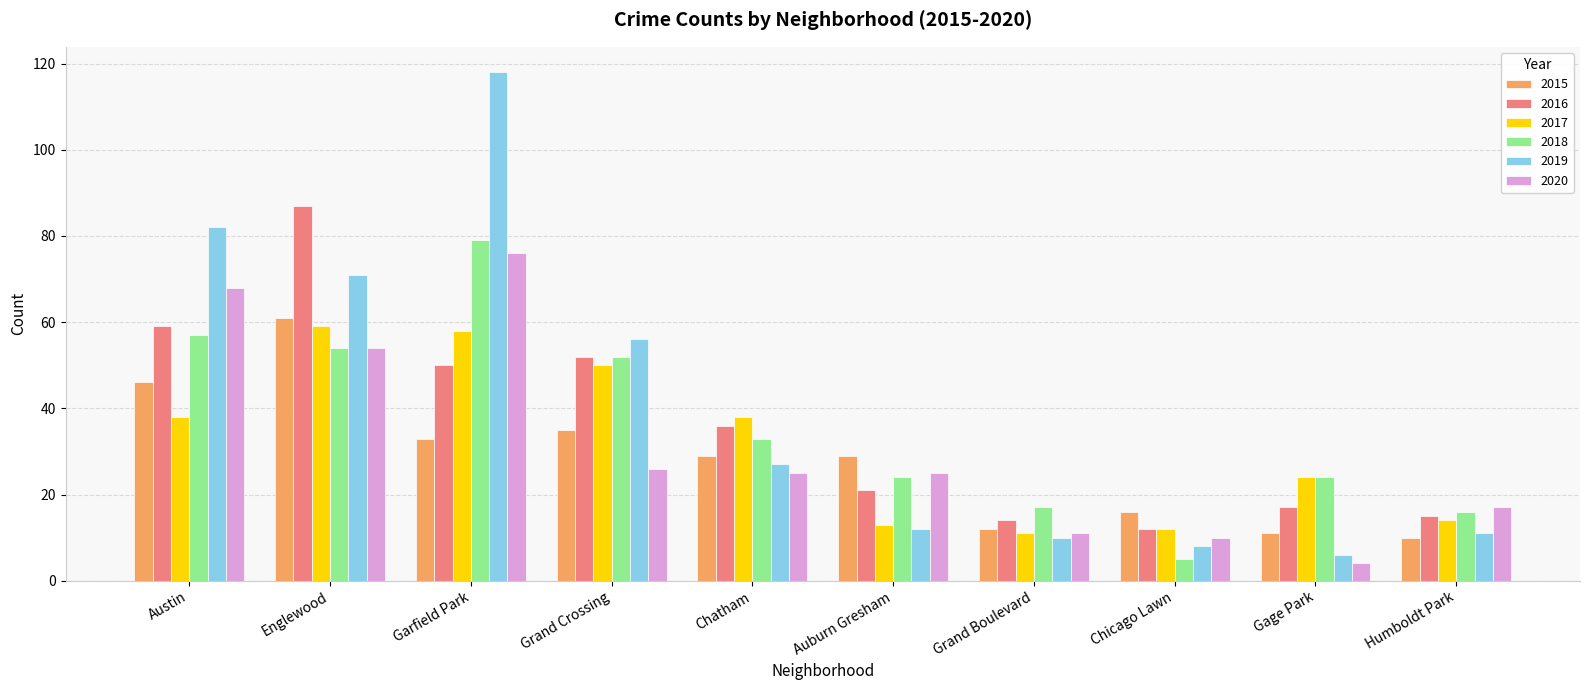

Reading right to left, what are all the values shown in this chart?

2015: Humboldt Park=10	Gage Park=11	Chicago Lawn=16	Grand Boulevard=12	Auburn Gresham=29	Chatham=29	Grand Crossing=35	Garfield Park=33	Englewood=61	Austin=46
2016: Humboldt Park=15	Gage Park=17	Chicago Lawn=12	Grand Boulevard=14	Auburn Gresham=21	Chatham=36	Grand Crossing=52	Garfield Park=50	Englewood=87	Austin=59
2017: Humboldt Park=14	Gage Park=24	Chicago Lawn=12	Grand Boulevard=11	Auburn Gresham=13	Chatham=38	Grand Crossing=50	Garfield Park=58	Englewood=59	Austin=38
2018: Humboldt Park=16	Gage Park=24	Chicago Lawn=5	Grand Boulevard=17	Auburn Gresham=24	Chatham=33	Grand Crossing=52	Garfield Park=79	Englewood=54	Austin=57
2019: Humboldt Park=11	Gage Park=6	Chicago Lawn=8	Grand Boulevard=10	Auburn Gresham=12	Chatham=27	Grand Crossing=56	Garfield Park=118	Englewood=71	Austin=82
2020: Humboldt Park=17	Gage Park=4	Chicago Lawn=10	Grand Boulevard=11	Auburn Gresham=25	Chatham=25	Grand Crossing=26	Garfield Park=76	Englewood=54	Austin=68